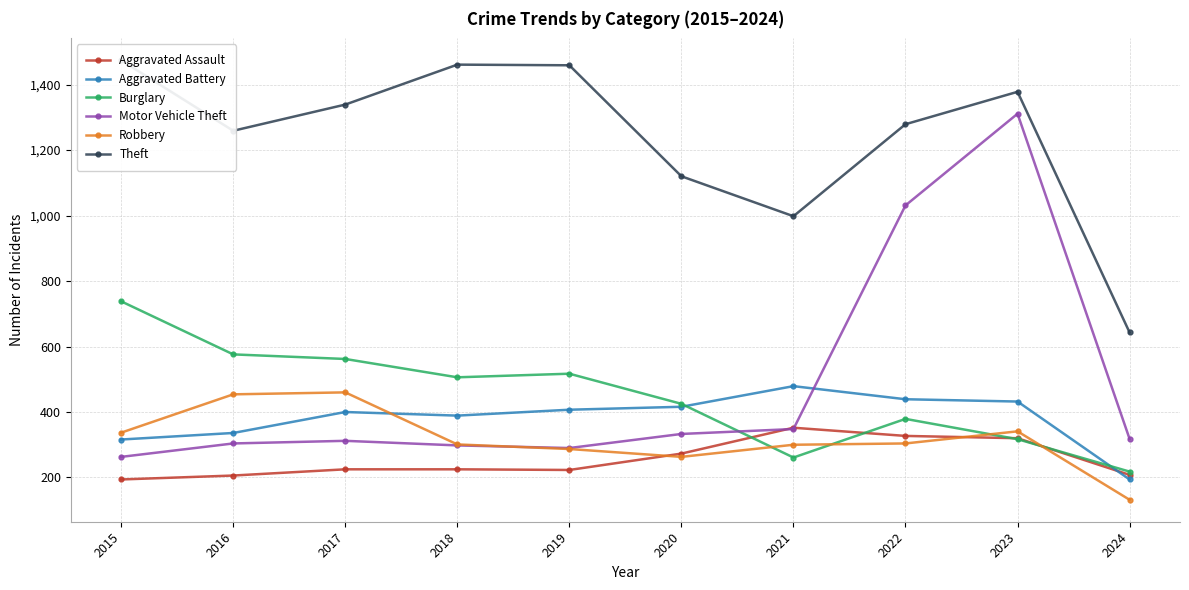

List the labels in order of Burglary value, smallest first.

2024, 2021, 2023, 2022, 2020, 2018, 2019, 2017, 2016, 2015